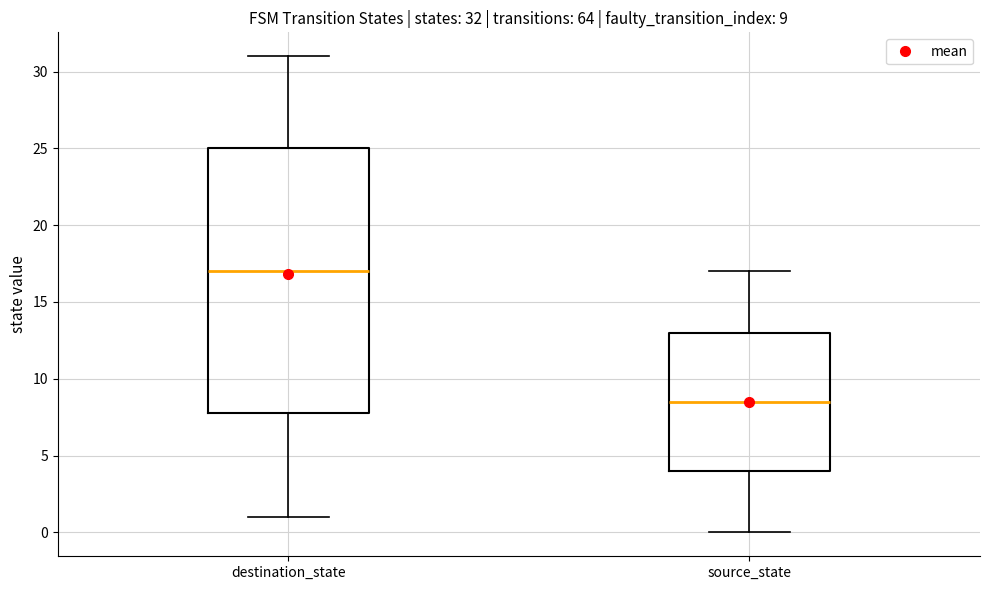

Which box's median line is the highest?

destination_state